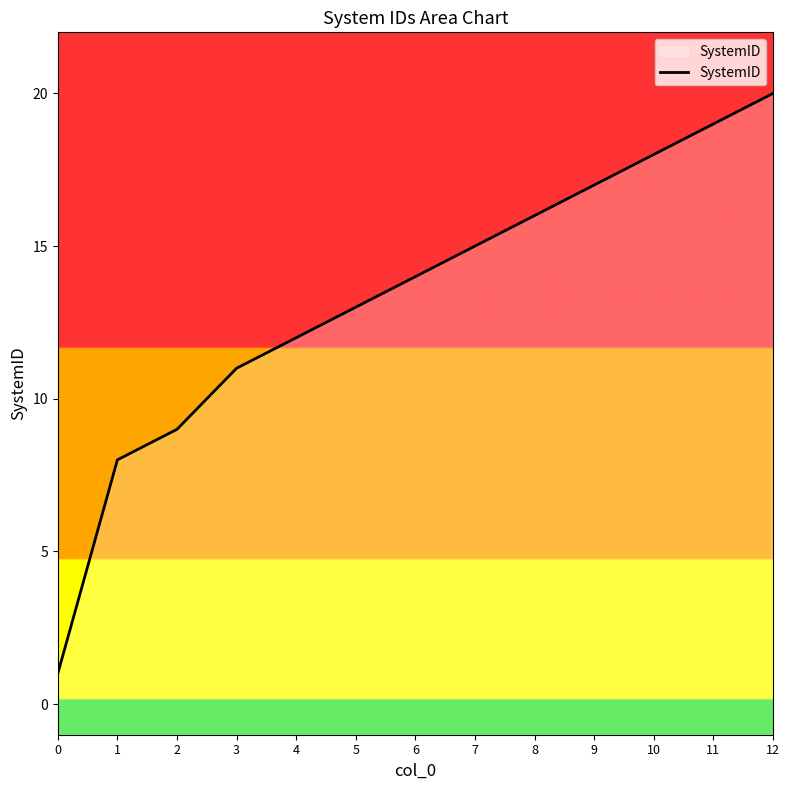

Which label corresponds to the largest value in the chart?

12